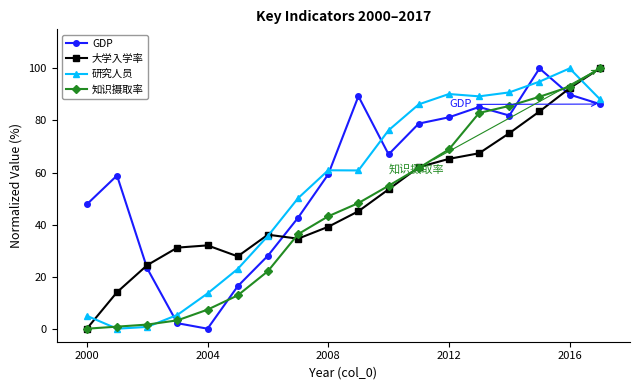

At how many categories does at least one series exceed 80?

8